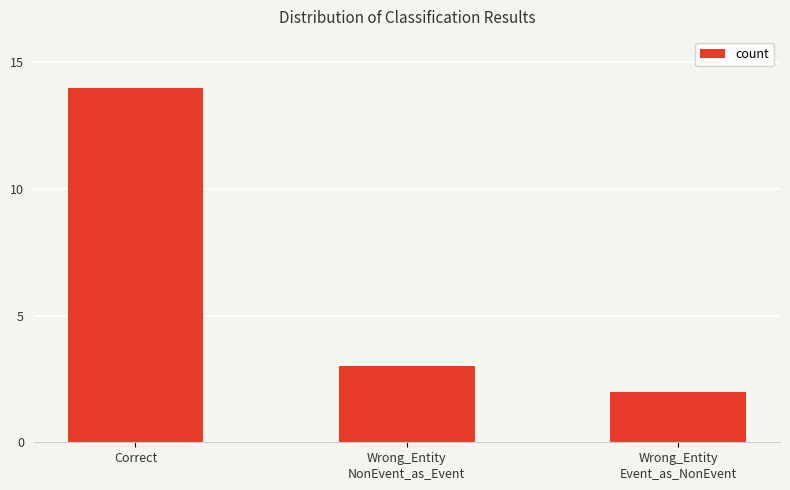

What is the minimum value shown in the chart?

2